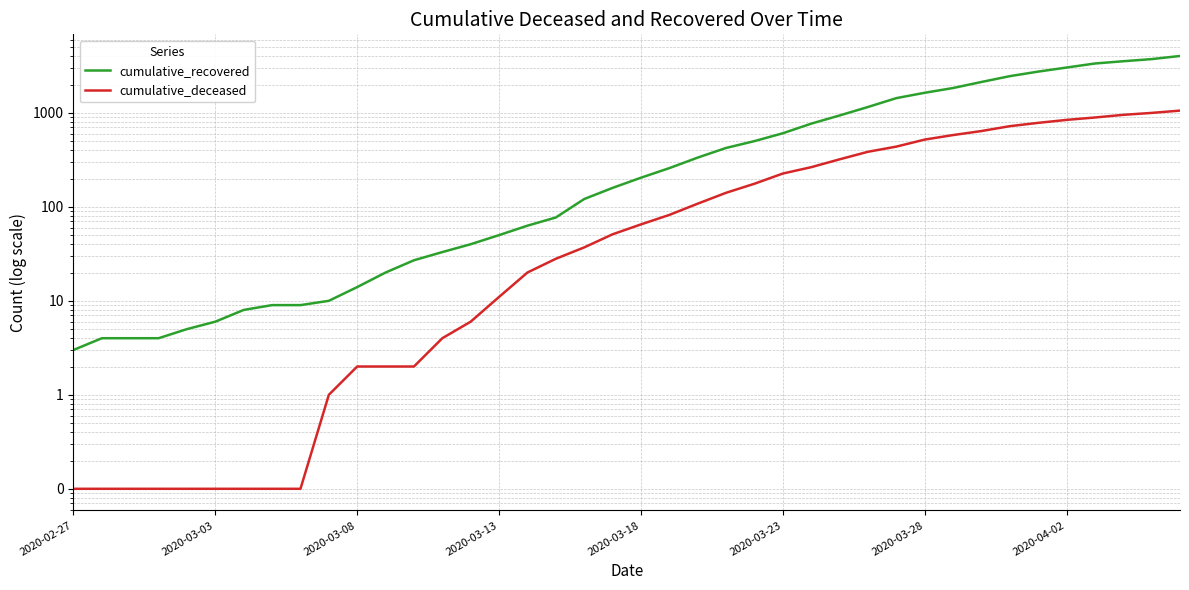

Which series has the widest spread of values?

cumulative_recovered